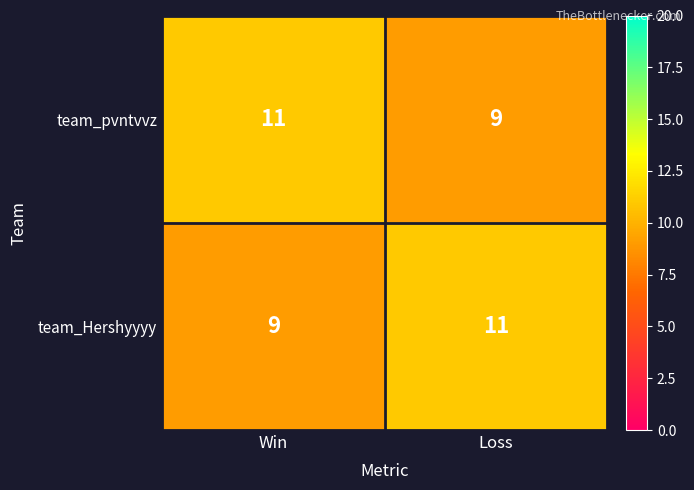

What is the average value of the team_Hershyyyy series?

10